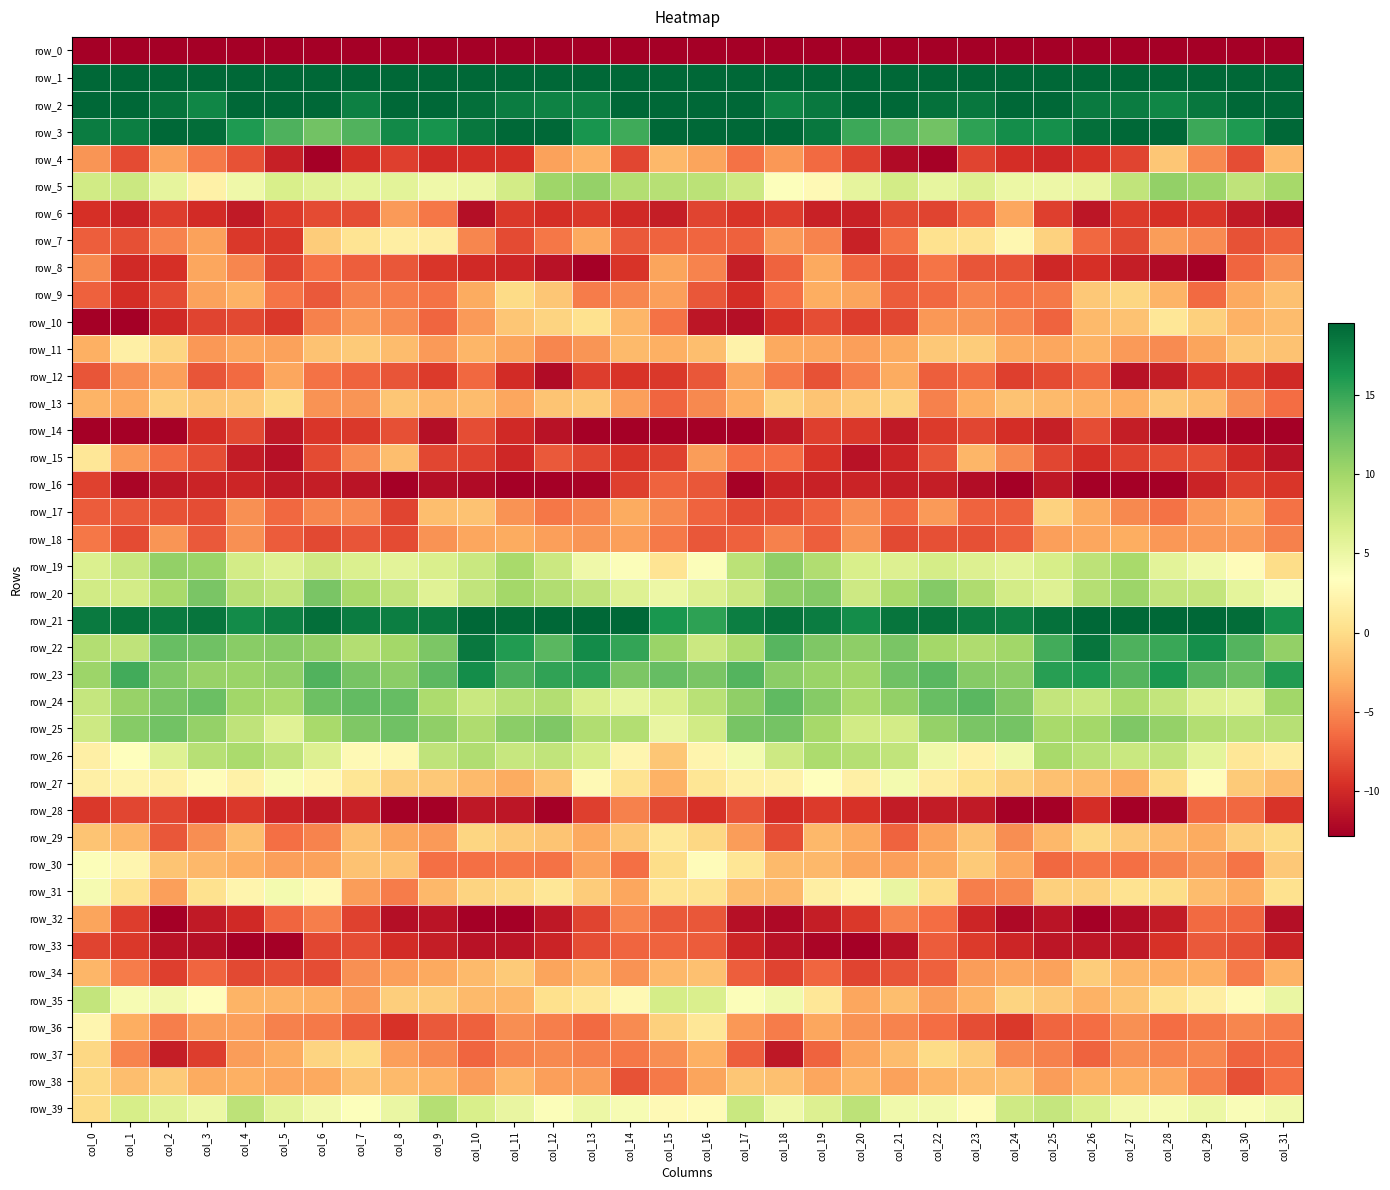

Which label corresponds to the smallest value in the chart?

col_0